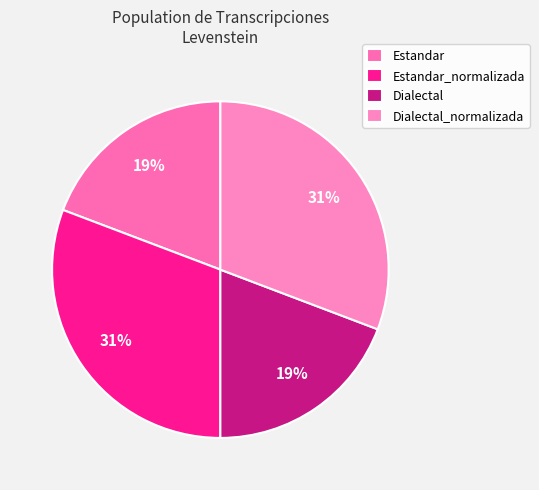

What is the largest slice in the pie chart?

Estandar_normalizada